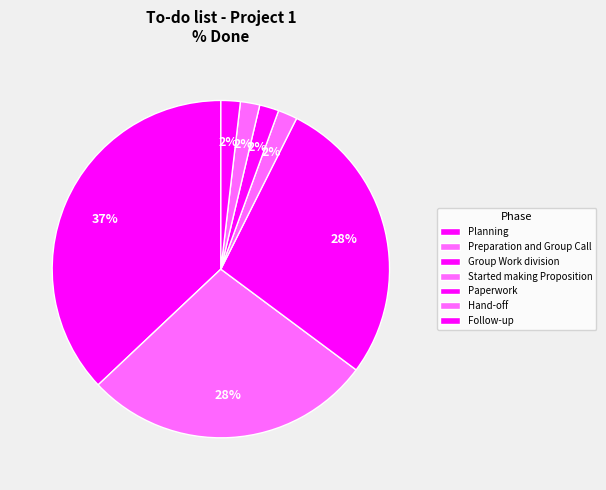

Is there any slice that represents more than half of the pie?

No